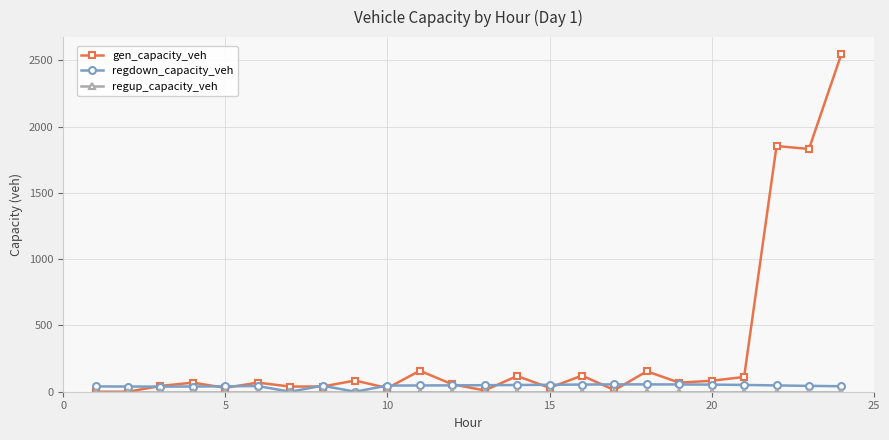

What is the highest value of the gen_capacity_veh series?

2548.5